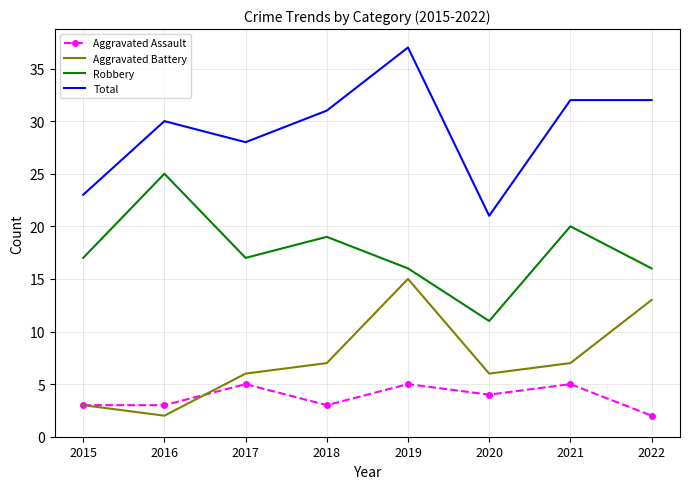

True or false: Total has a value of 20 at 2016.

False